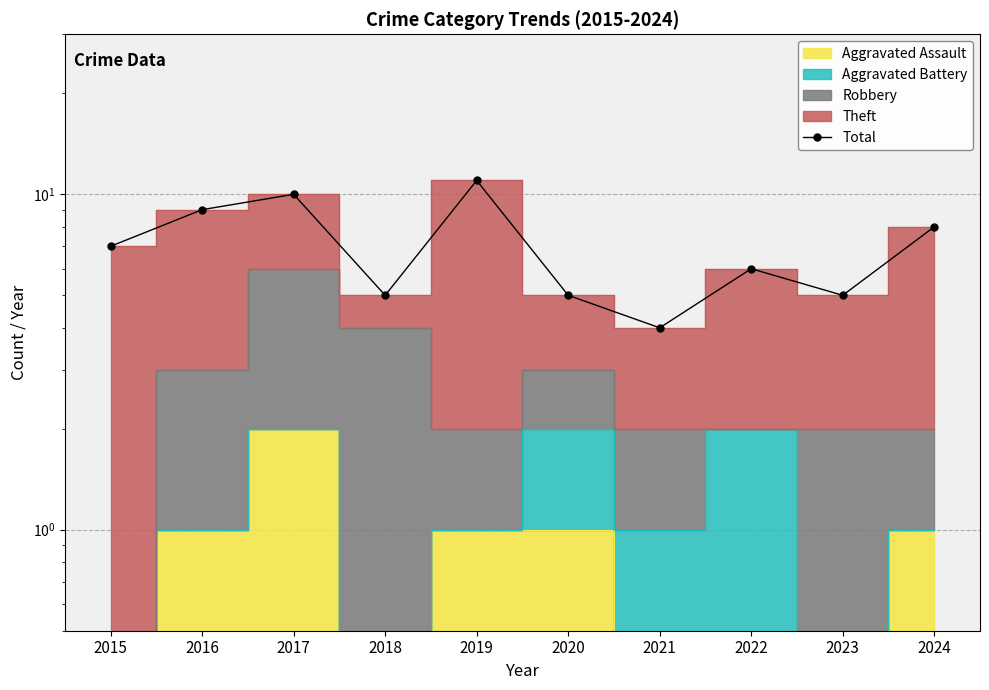

What is the greatest value displayed?

11